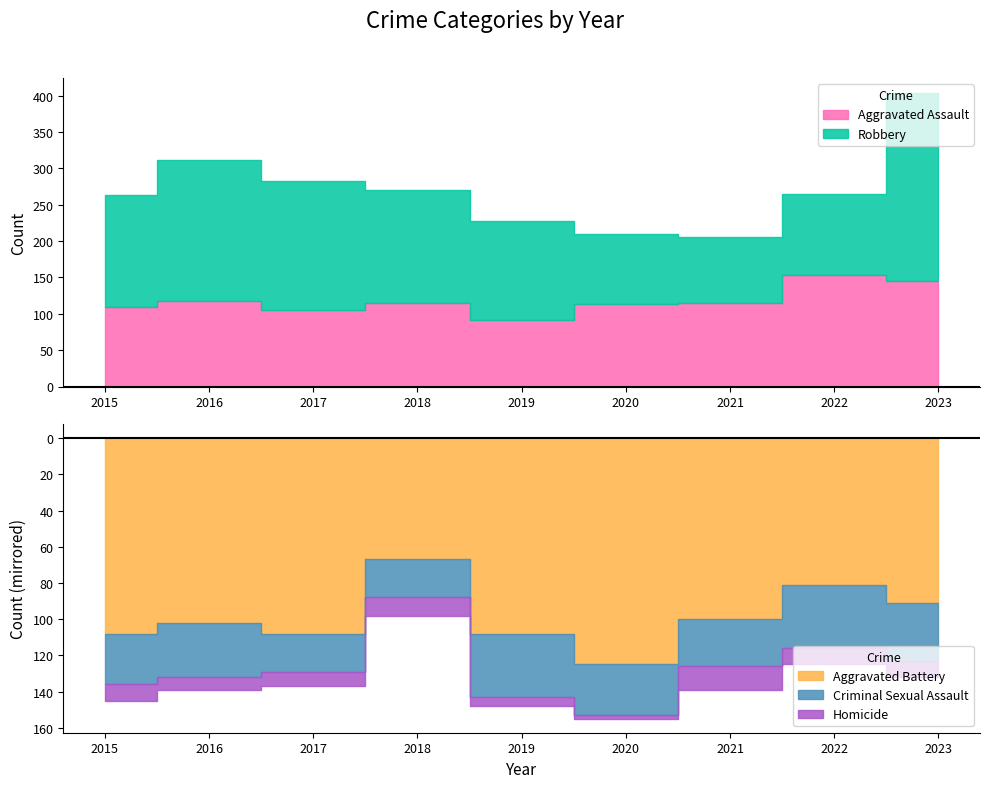

Does the chart have visible grid lines?

No